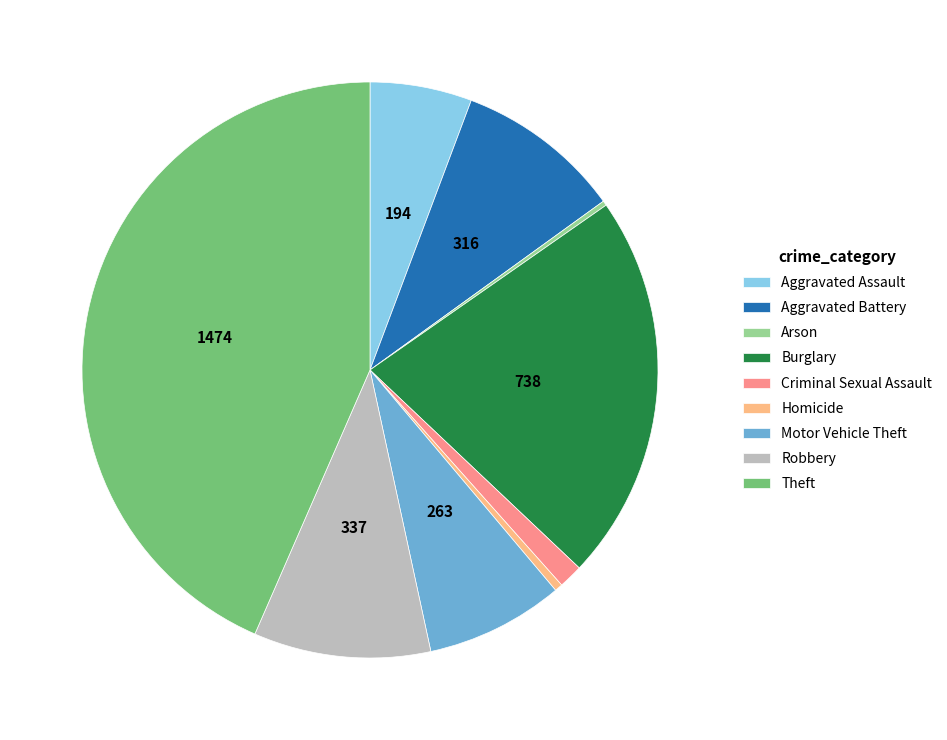

What is the ratio of the value at Aggravated Assault to the value at Robbery?

0.6